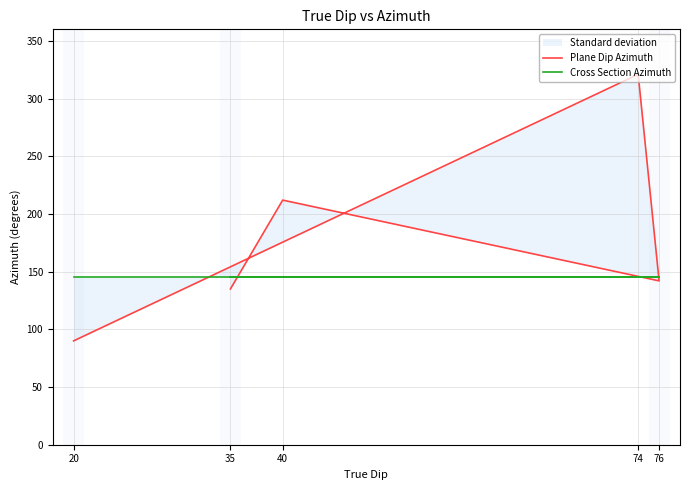

What are all the series names shown in the legend?

Plane Dip Azimuth, Cross Section Azimuth